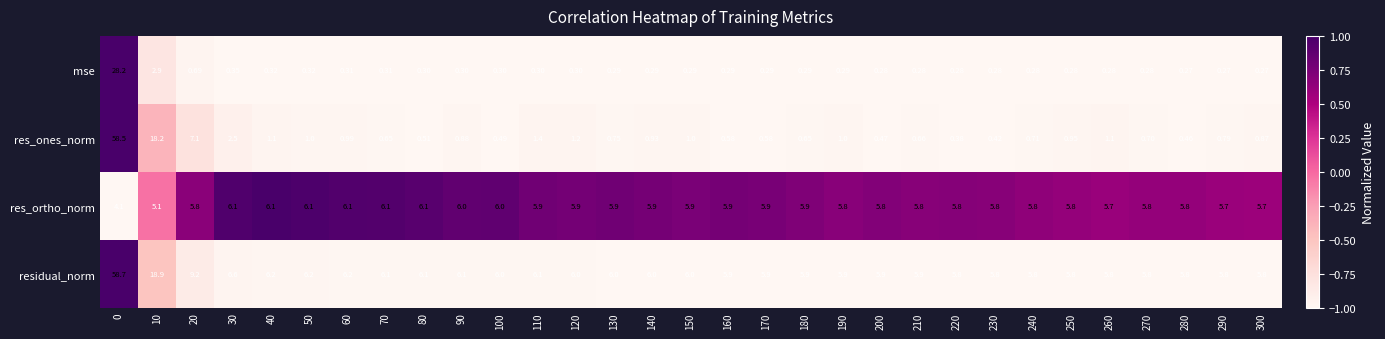

Count the number of data series in this chart.

4